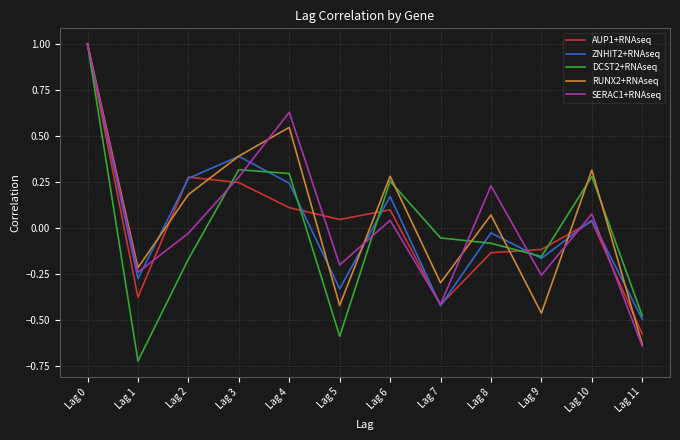

True or false: RUNX2+RNAseq has a value of -0.5 at Lag 7.

False